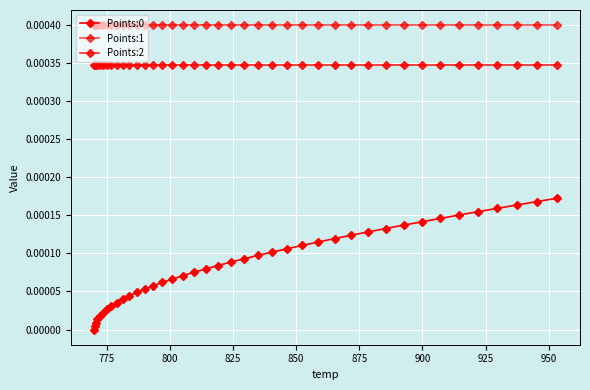

How many data points in Points:0 are above 0?

39